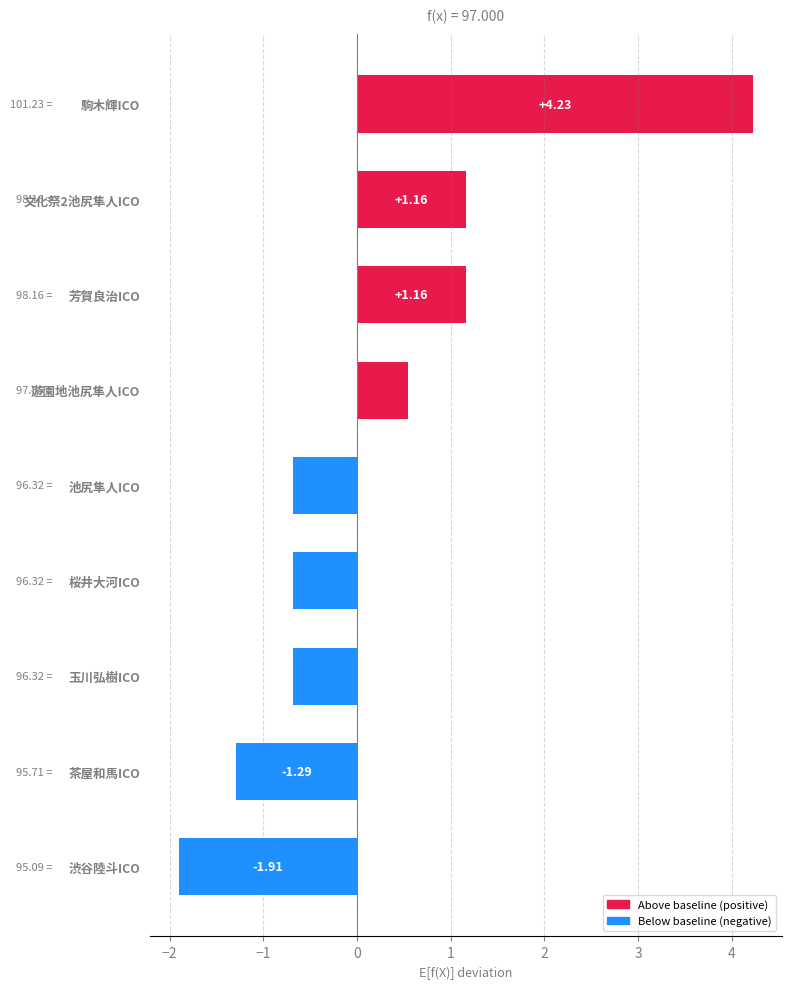

What is the change in value from 玉川弘樹ICO to 芳賀良治ICO?

+1.8